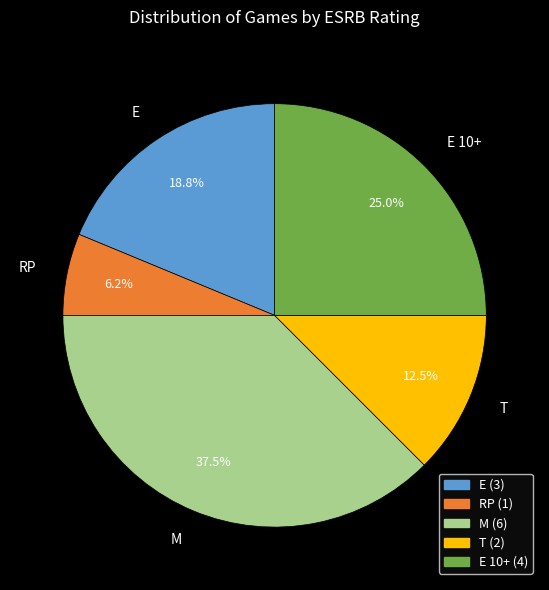

Which slice is the smallest?

RP